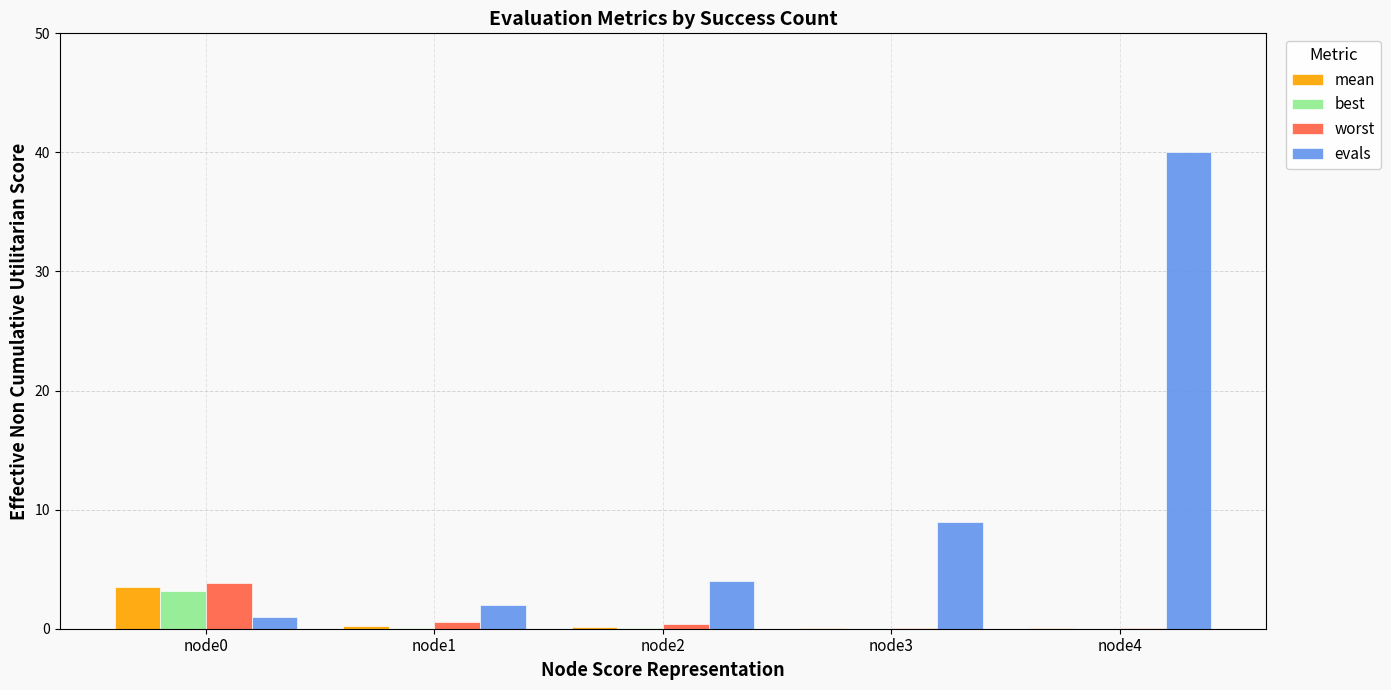

At which category is the sum across all series the highest?

node4